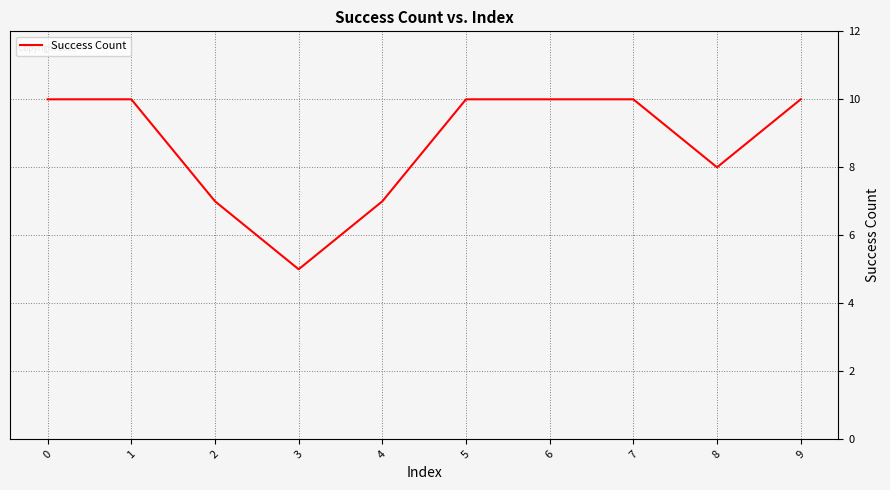

What is the change in value from 4 to 7?

+3